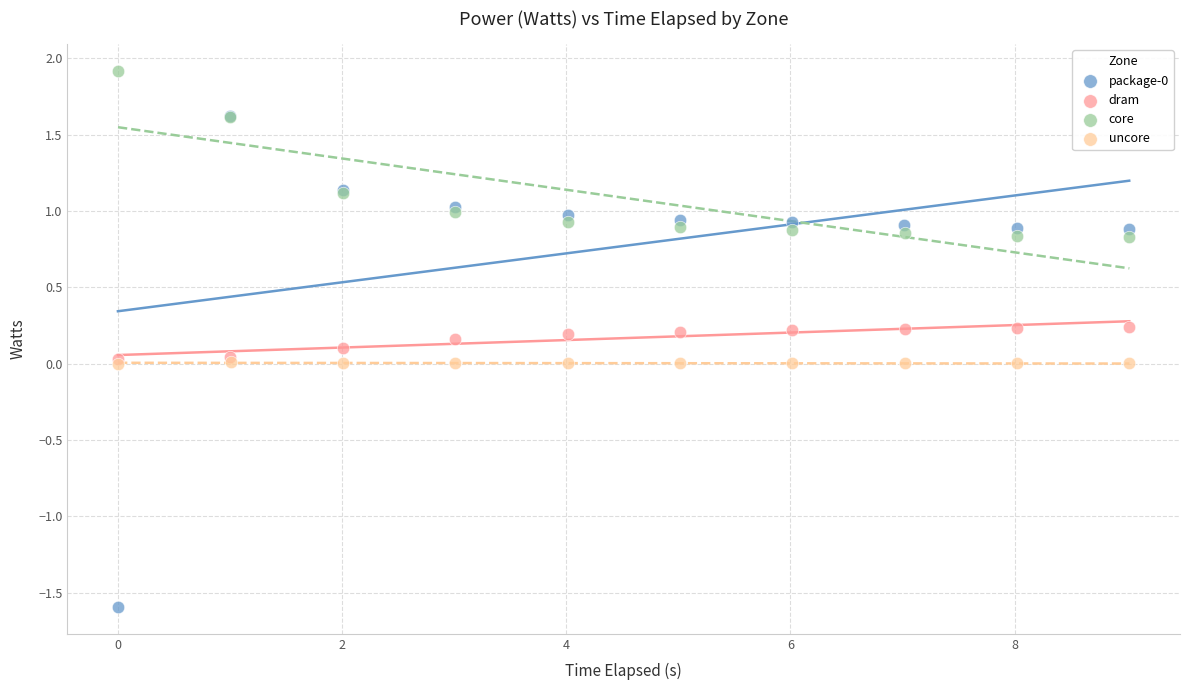

Which series reaches the maximum Y coordinate?

core